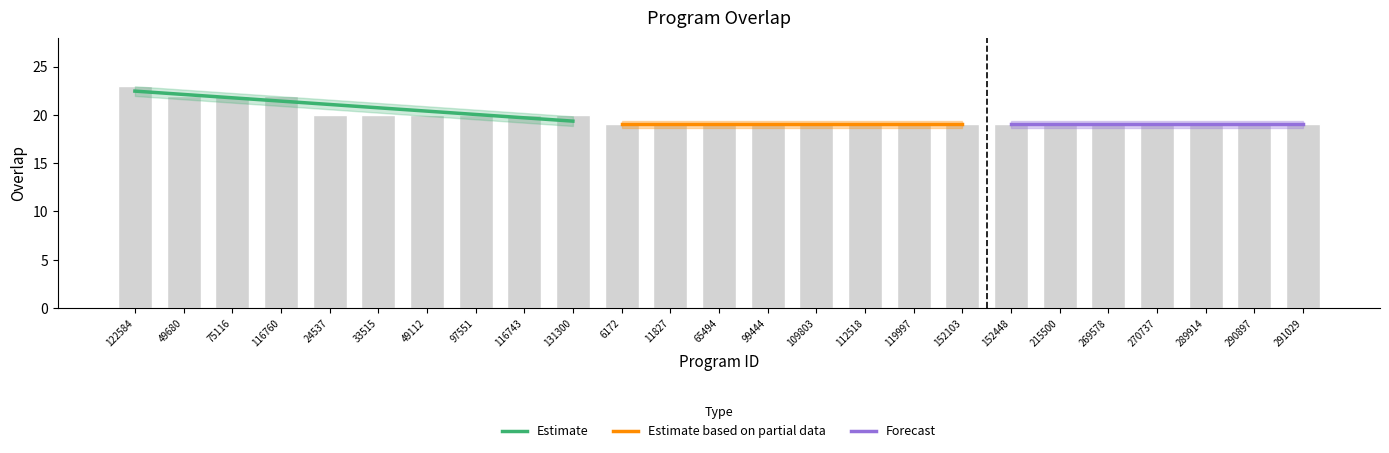

List the labels in order of value, smallest first.

6172, 11827, 65494, 99444, 109803, 112518, 119997, 152103, 152448, 215500, 269578, 270737, 289914, 290897, 291029, 24537, 33515, 49112, 97551, 116743, 131300, 49680, 75116, 116760, 122584